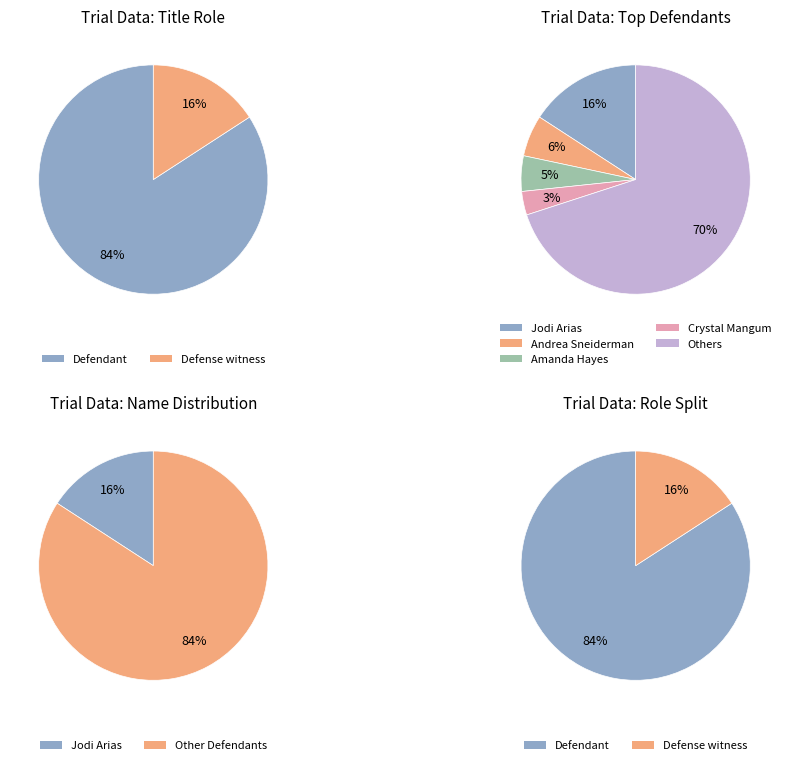

What percentage is the Defendant slice, to the nearest percent?

84%